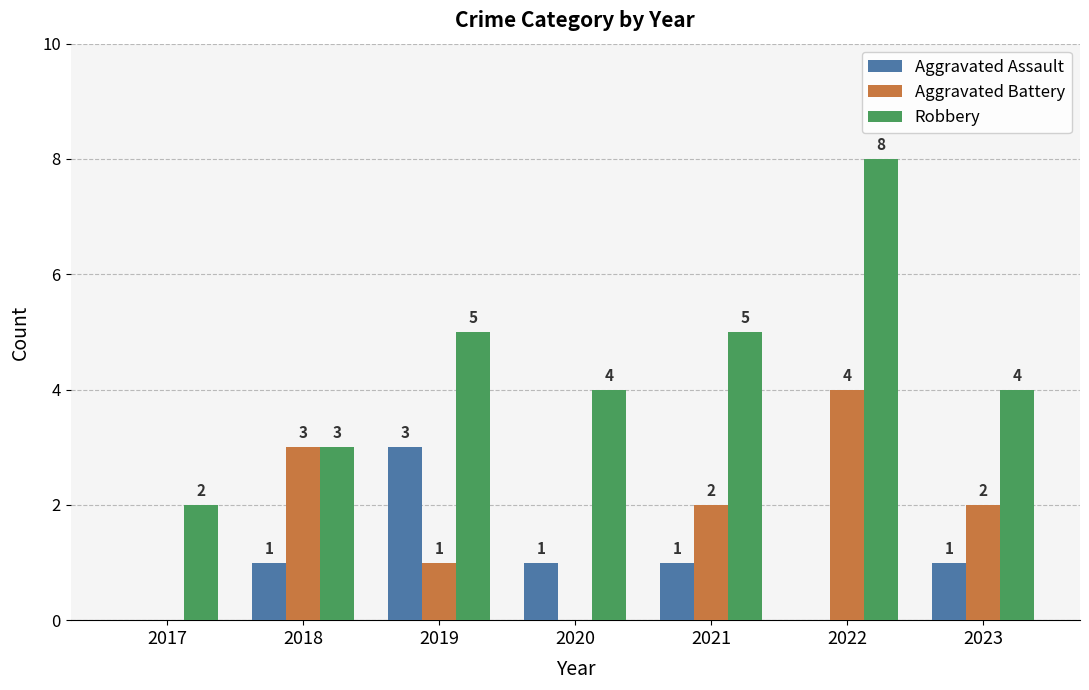

Is the value of Aggravated Battery at 2023 greater than the value of Aggravated Assault at 2021?

Yes